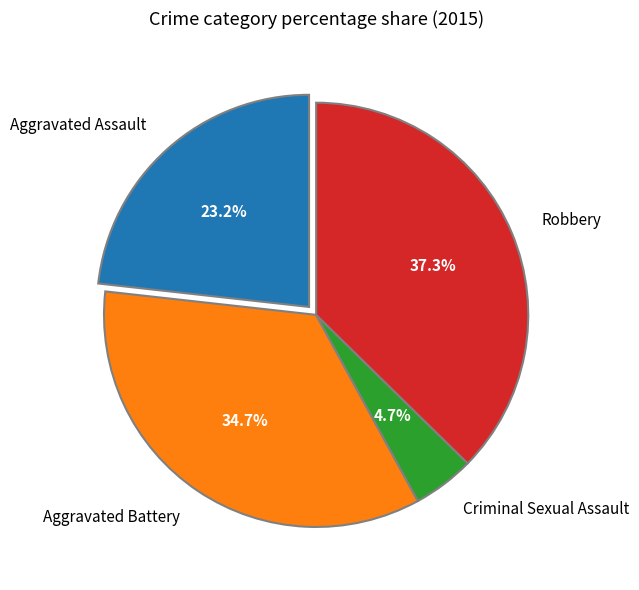

Count the number of slices in the pie.

4